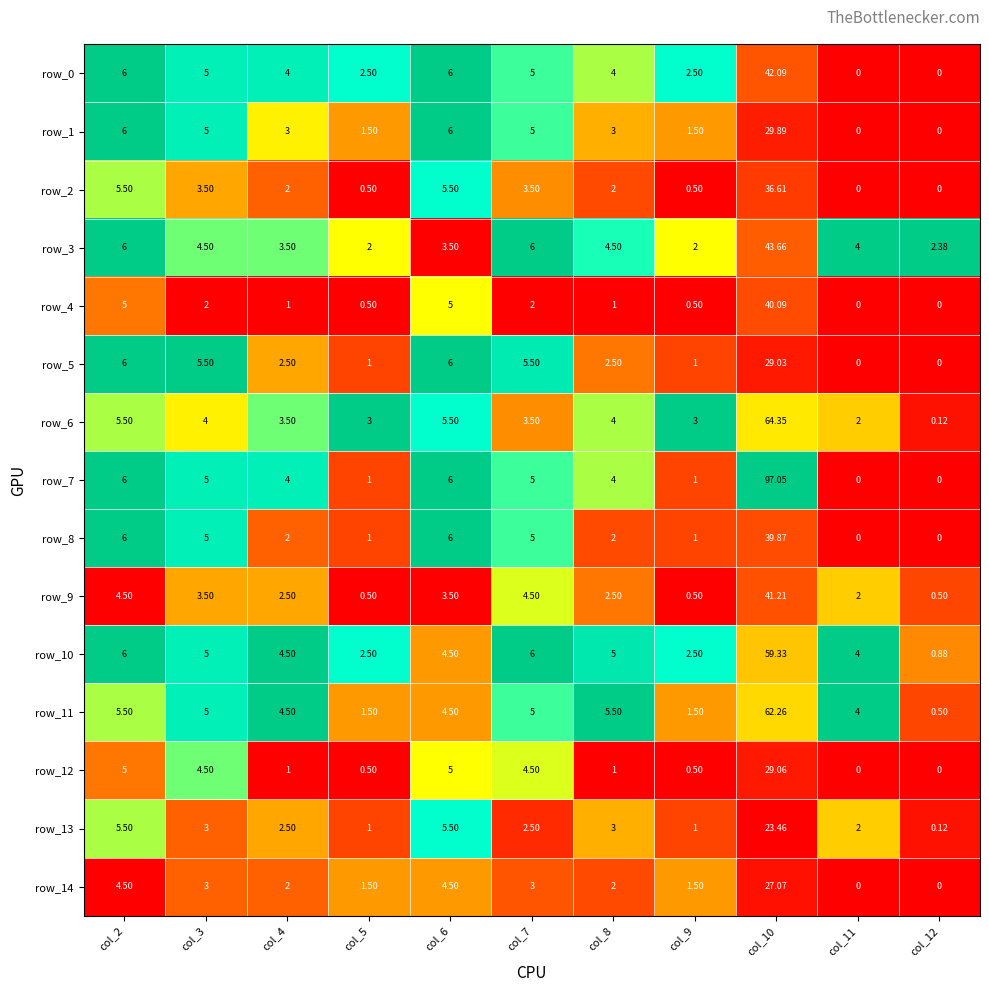

Is the value of row_8 at col_7 greater than the value of row_2 at col_5?

Yes